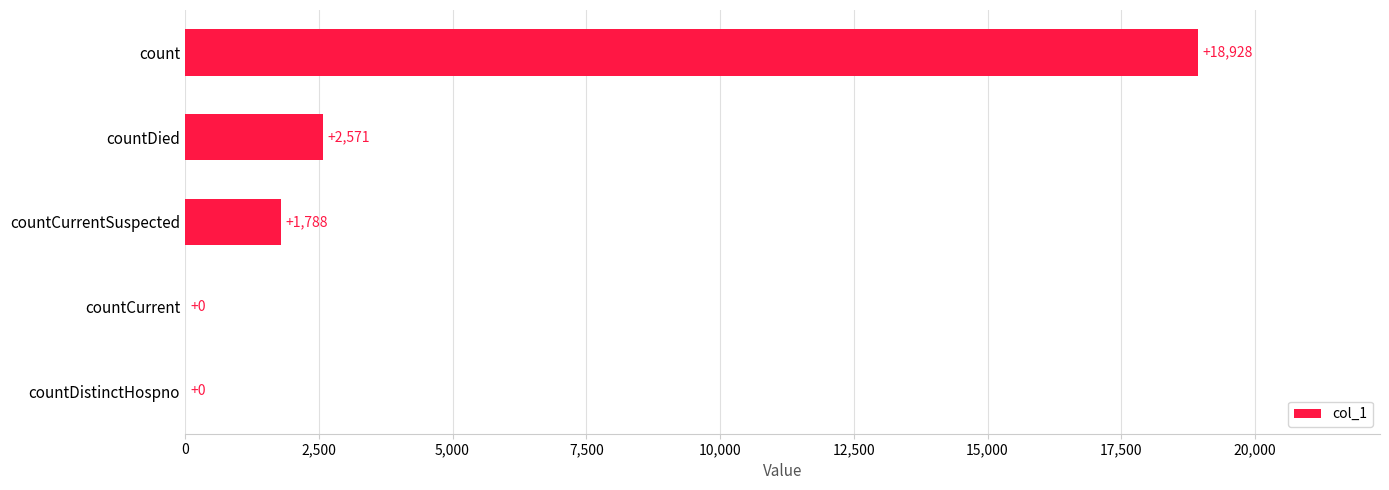

Reading bottom to top, list all the values displayed in this chart.

countDistinctHospno=0	countCurrent=0	countCurrentSuspected=1788	countDied=2571	count=18928